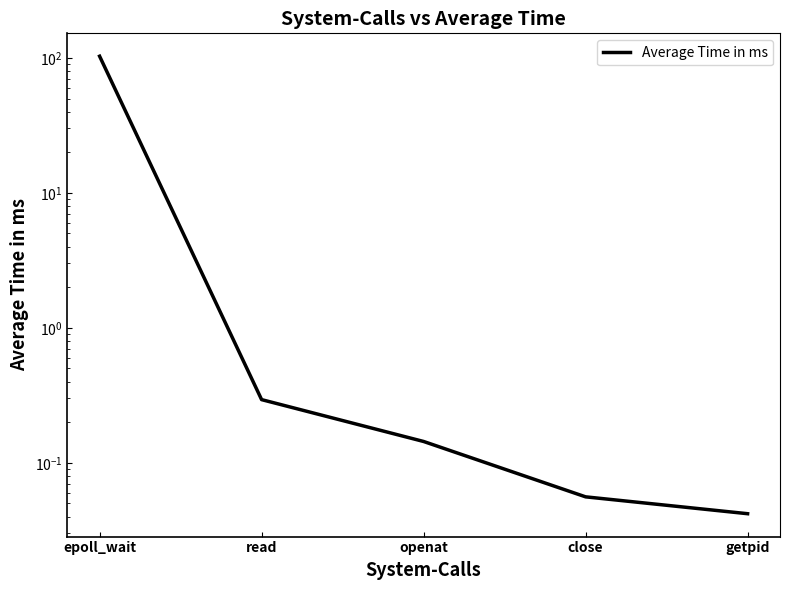

List the labels in order of value, smallest first.

getpid, close, openat, read, epoll_wait